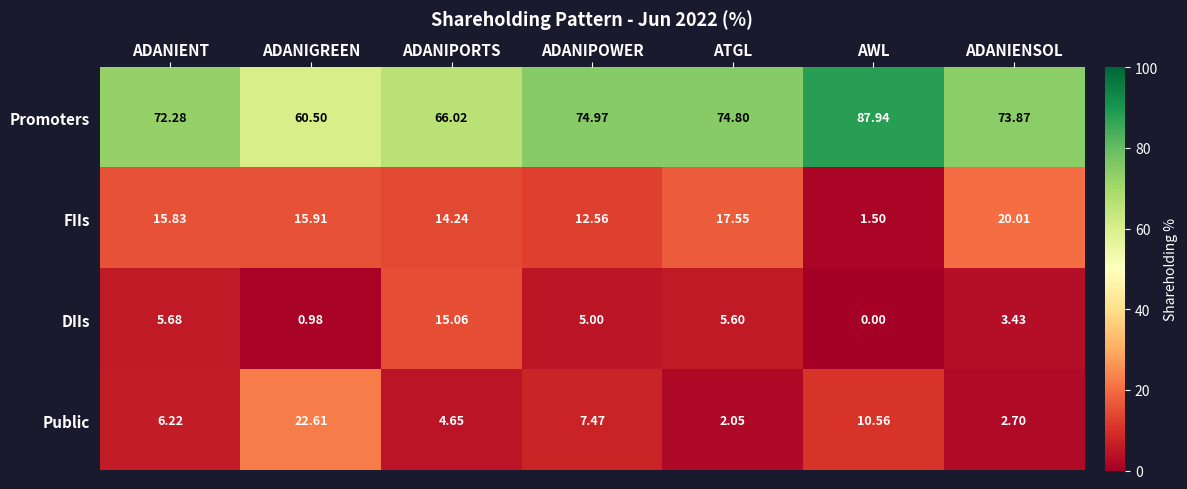

Is the value of Public at ADANIGREEN greater than the value of DIIs at ADANIGREEN?

Yes